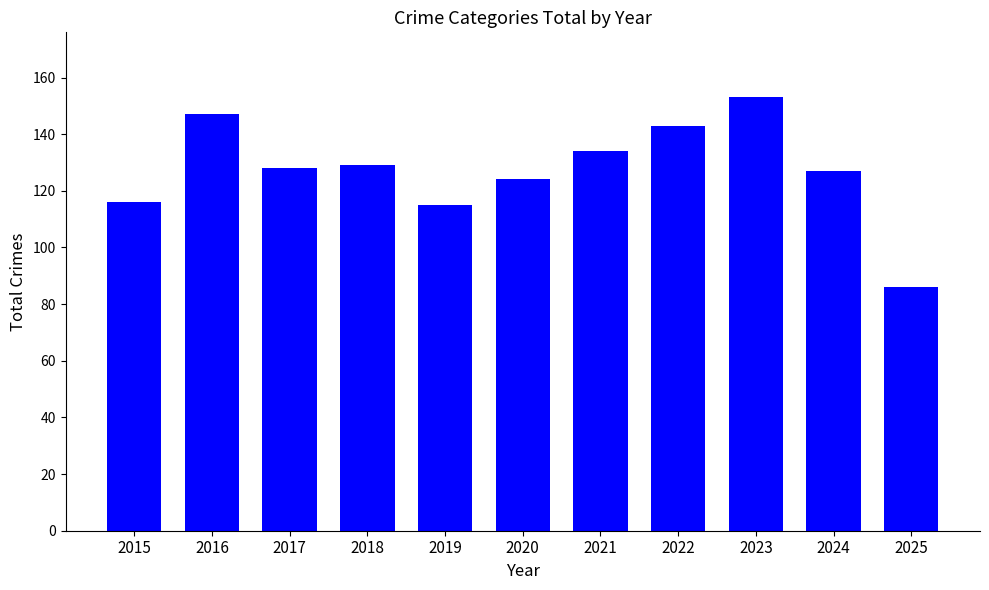

Between 2017 and 2025, which is larger?

2017